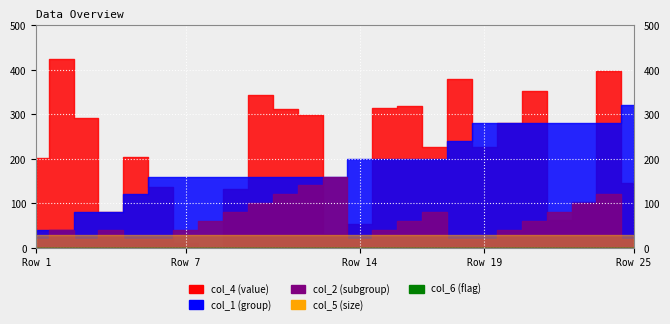

Count the number of data series in this chart.

5